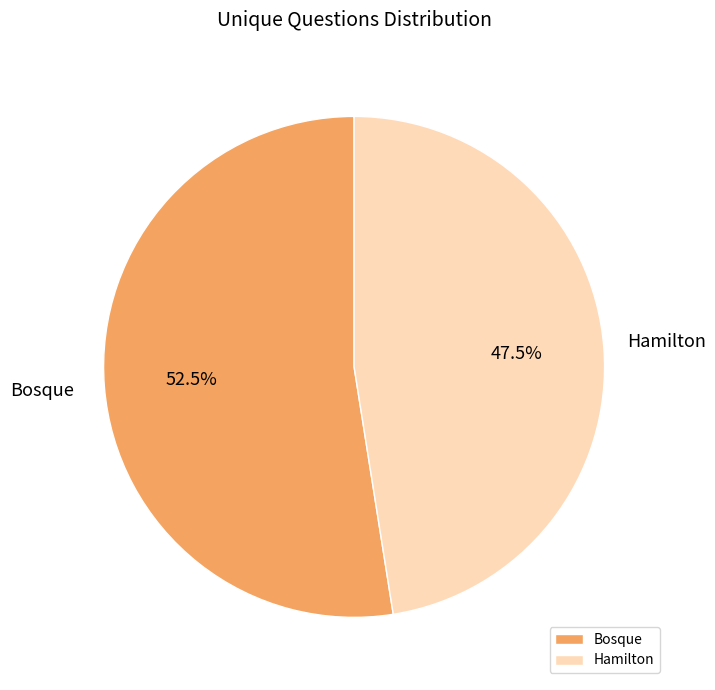

Which category has the biggest portion of the pie?

Bosque